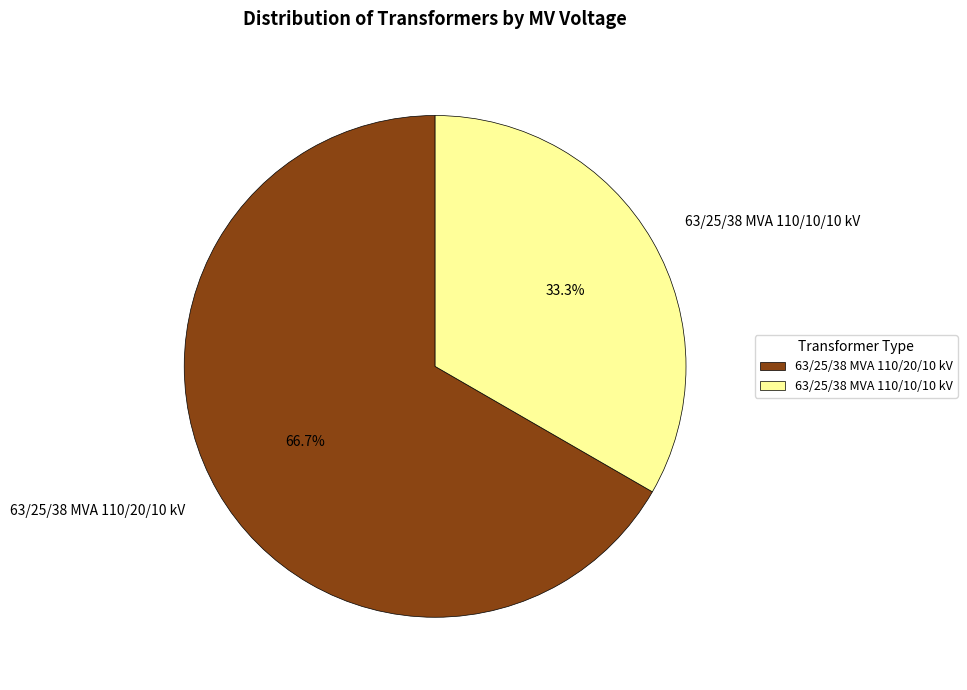

What portion of the pie excludes 63/25/38 MVA 110/10/10 kV?

66.7%